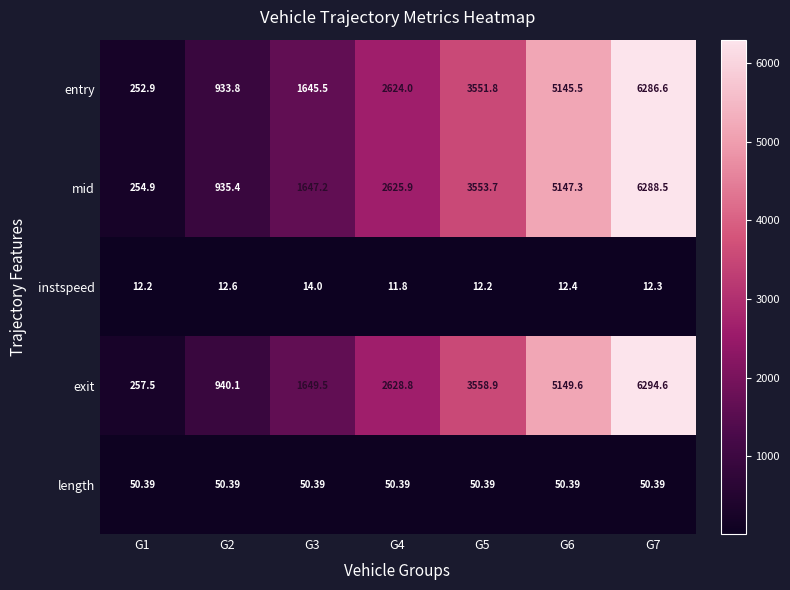

Which series has the largest range (max minus min)?

exit